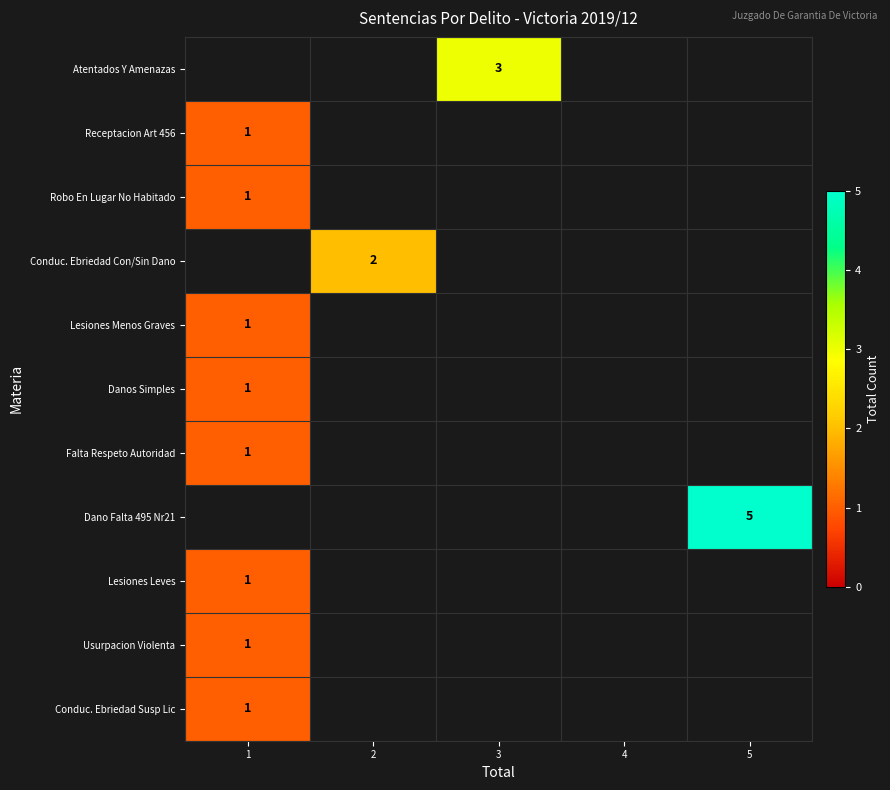

True or false: Falta Respeto Autoridad has a value of 0 at 1.

False